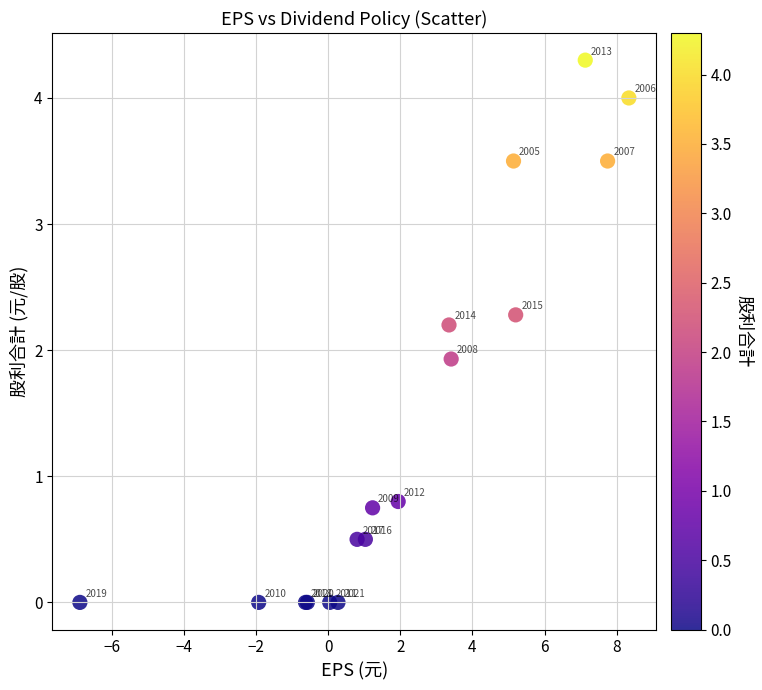

What Y value in the scatter plot is closest to 2?

1.9